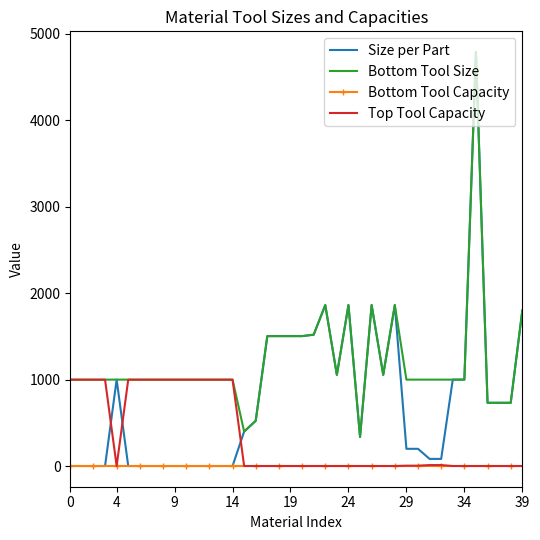

Which series has the largest total across all categories?

Bottom Tool Size